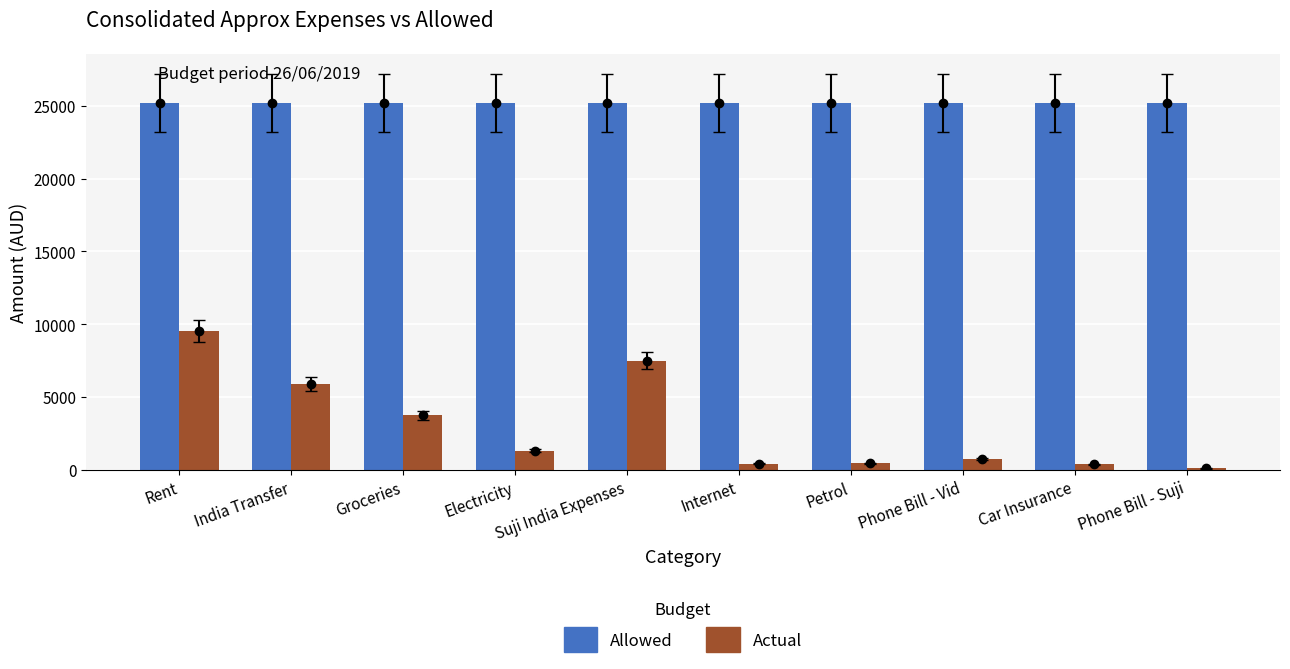

Rank the series at Phone Bill - Vid from lowest to highest value.

Actual, Allowed